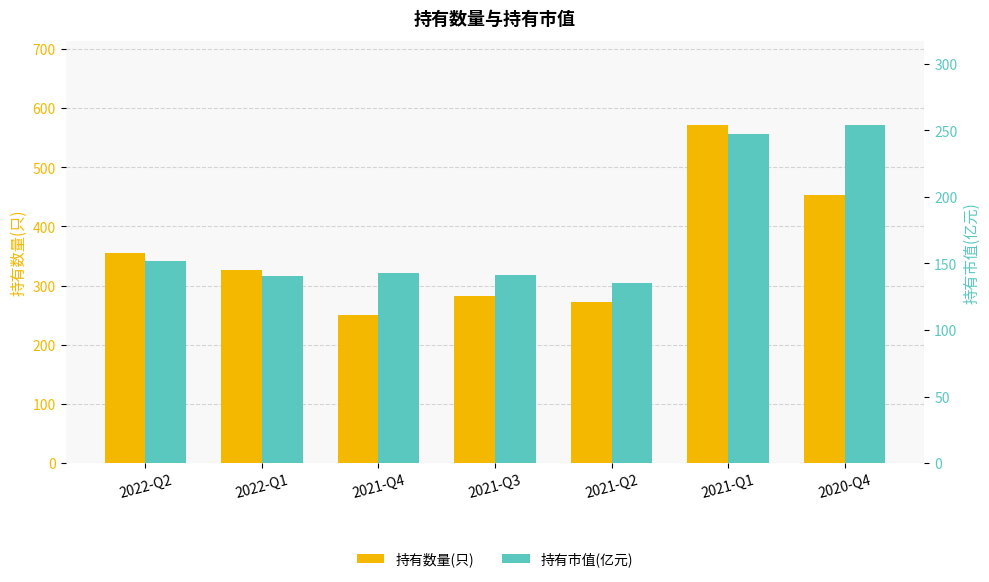

Reading left to right, list all the values displayed in this chart.

持有数量(只): 355.0	327.0	251.0	283.0	272.0	571.0	453.0
持有市值(亿元): 151.9	140.9	142.6	141.5	134.9	247.0	253.8